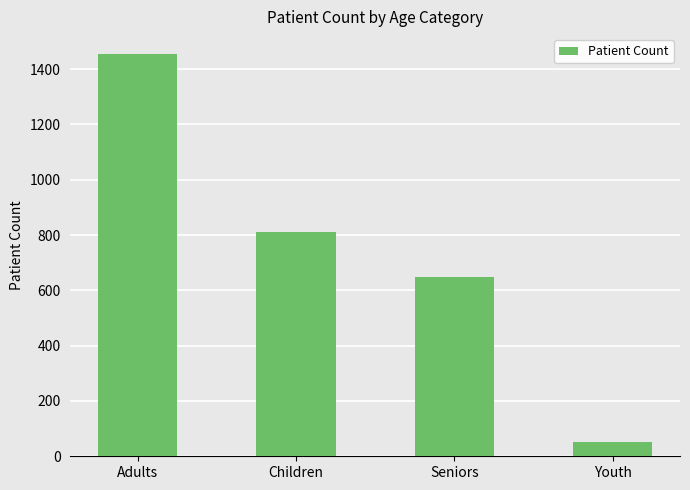

Which has a higher value, Adults or Seniors?

Adults